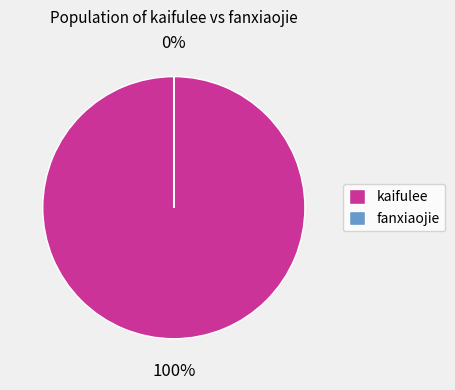

Combined, do fanxiaojie and kaifulee account for over 50%?

Yes